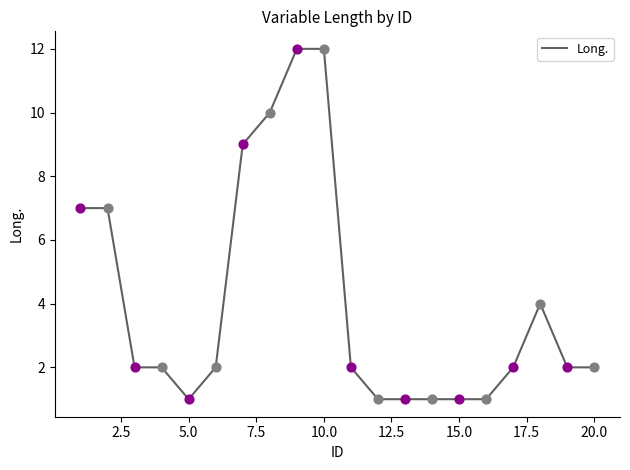

What is the difference between the maximum and minimum values?

11